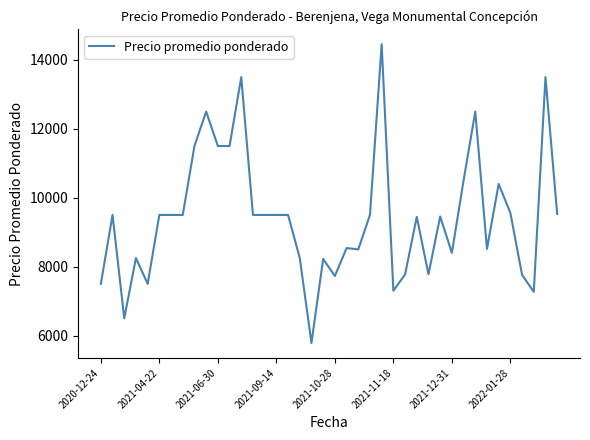

What is the maximum value shown in the chart?

14455